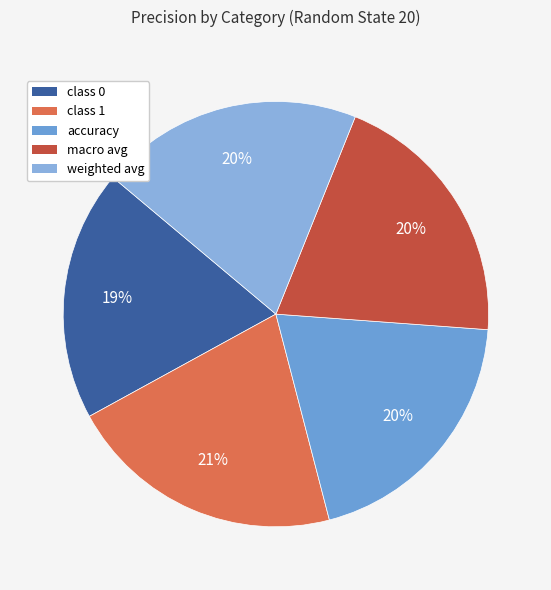

To the nearest percent, what percentage of the pie is macro avg?

20%